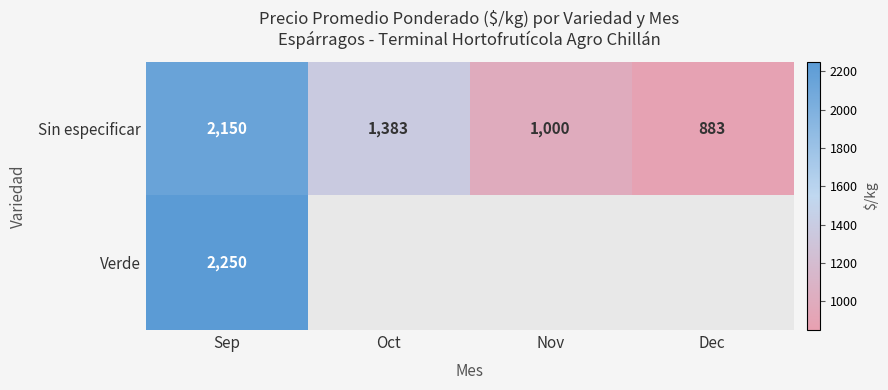

Rank the categories by Sin especificar value from lowest to highest.

Dec, Nov, Oct, Sep